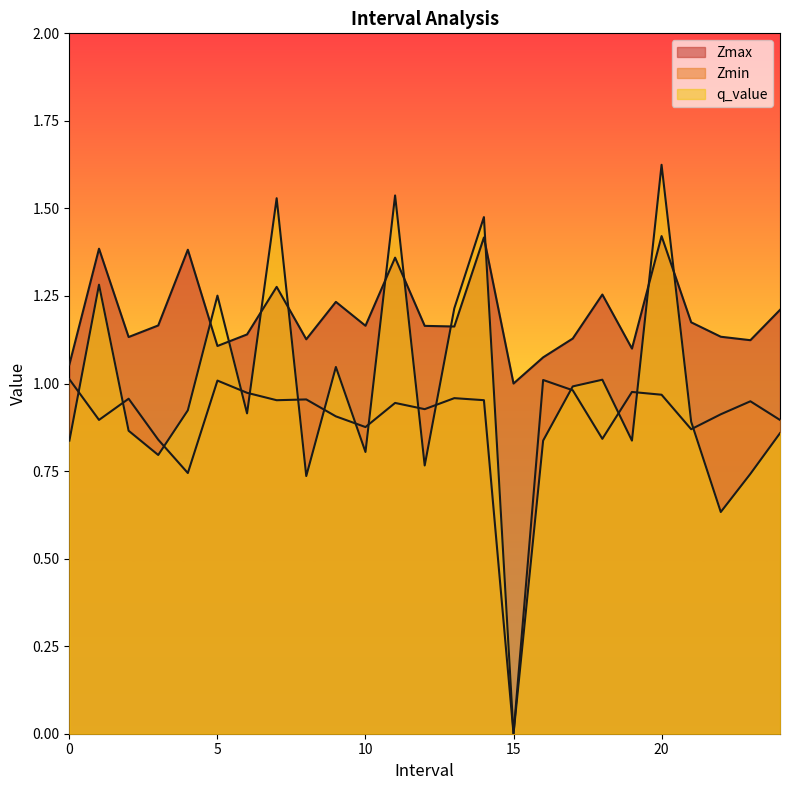

Reading left to right, what are all the values shown in this chart?

Zmax: 1.1	1.4	1.1	1.2	1.4	1.1	1.1	1.3	1.1	1.2	1.2	1.4	1.2	1.2	1.4	1.0	1.1	1.1	1.3	1.1	1.4	1.2	1.1	1.1	1.2
Zmin: 1.0	0.9	1.0	0.8	0.7	1.0	1.0	1.0	1.0	0.9	0.9	0.9	0.9	1.0	1.0	0.0	1.0	1.0	0.8	1.0	1.0	0.9	0.9	0.9	0.9
q_value: 0.8	1.3	0.9	0.8	0.9	1.3	0.9	1.5	0.7	1.0	0.8	1.5	0.8	1.2	1.5	0.0	0.8	1.0	1.0	0.8	1.6	0.9	0.6	0.7	0.9